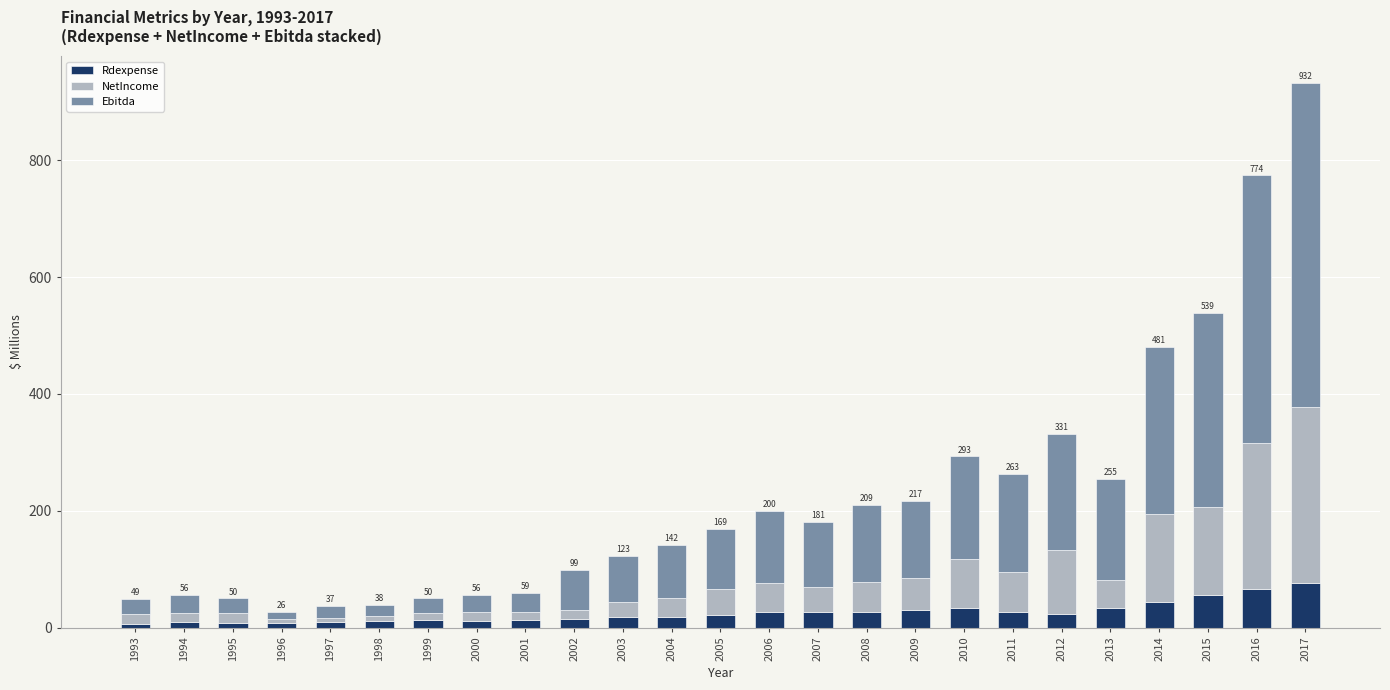

What is the sum of the Rdexpense values at 2014 and 2017?

120.0